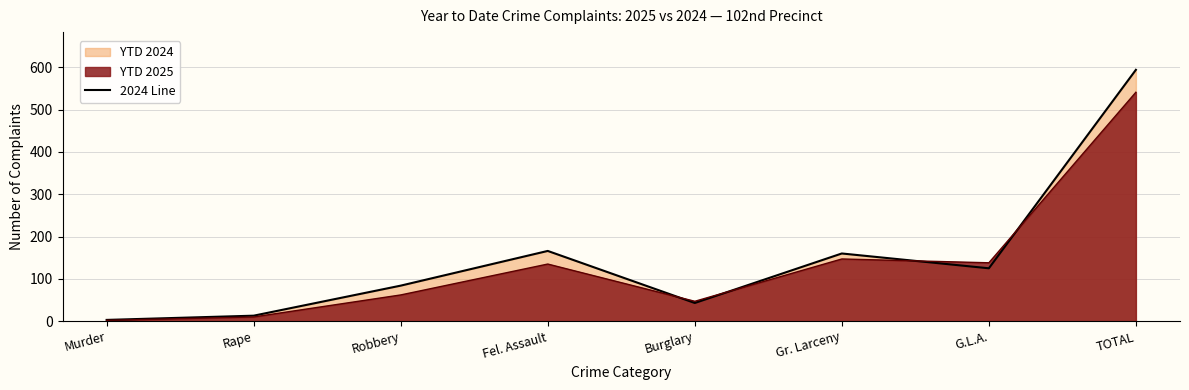

True or false: there are more than 0 points higher than both neighbors.

True